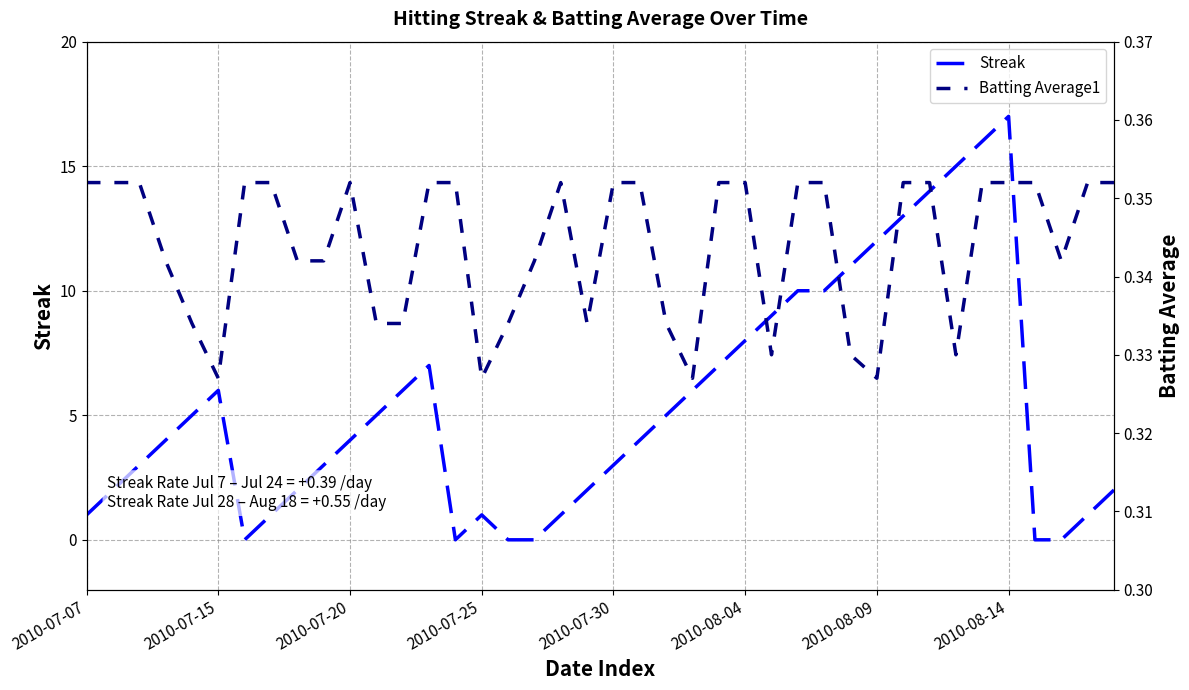

What is the sum of the Streak values at 14 and 32?

14.0